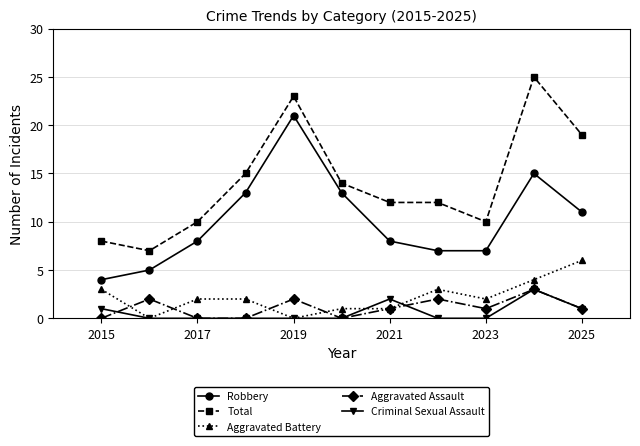

Does the chart have visible grid lines?

Yes